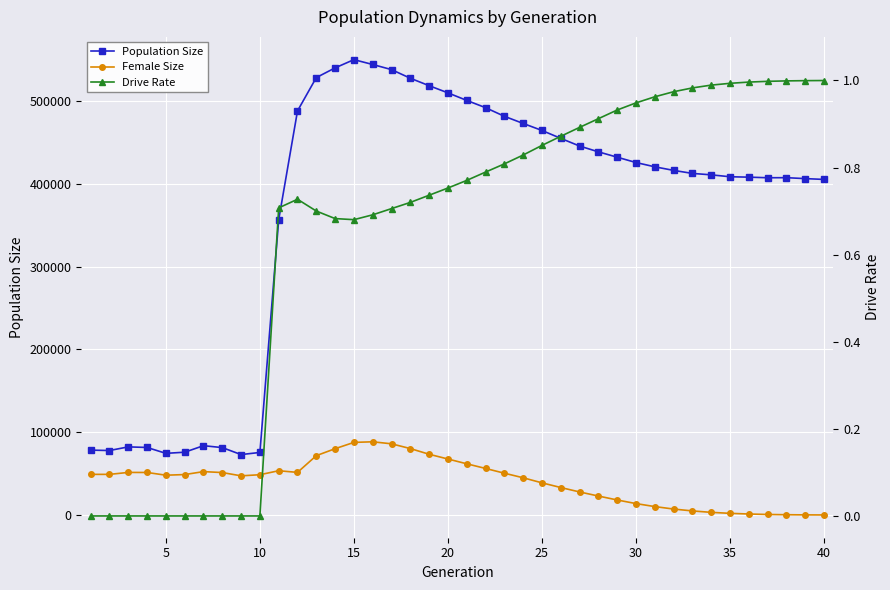

Is the value of Female Size at 16 greater than the value of Drive Rate at 31?

Yes